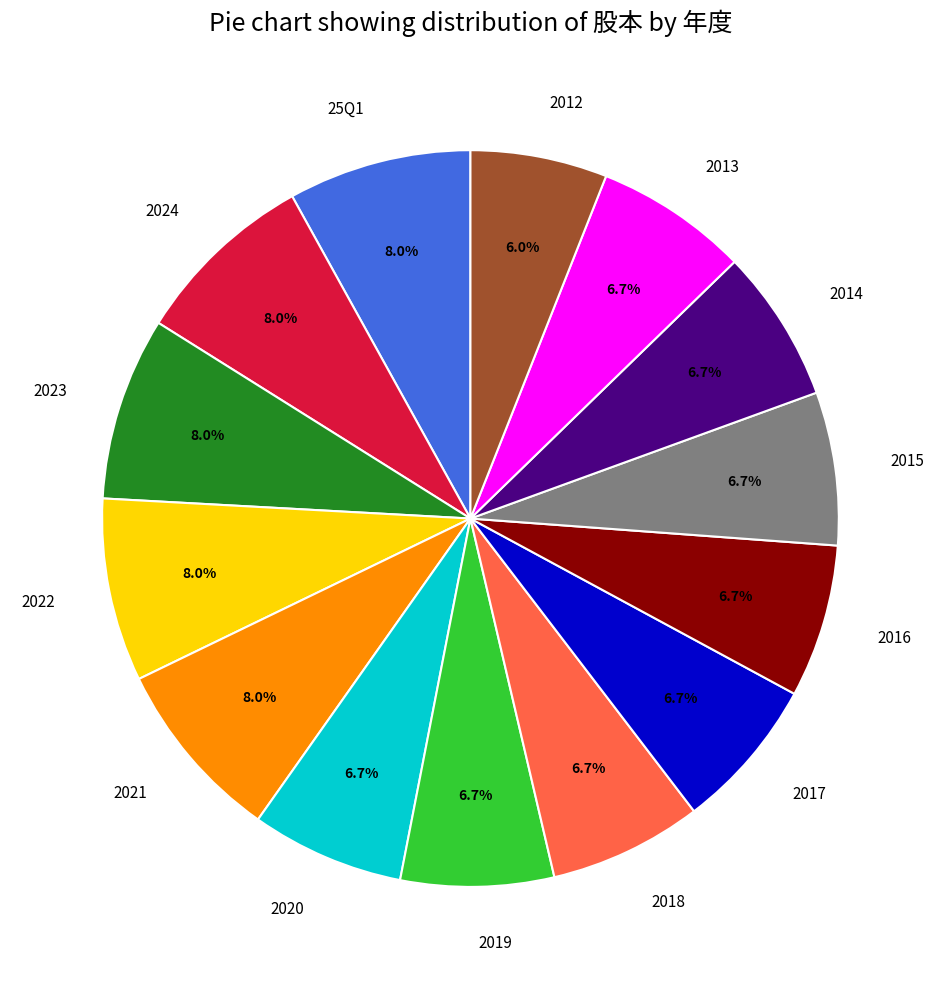

How much of the chart is everything except 2023?

92.0%